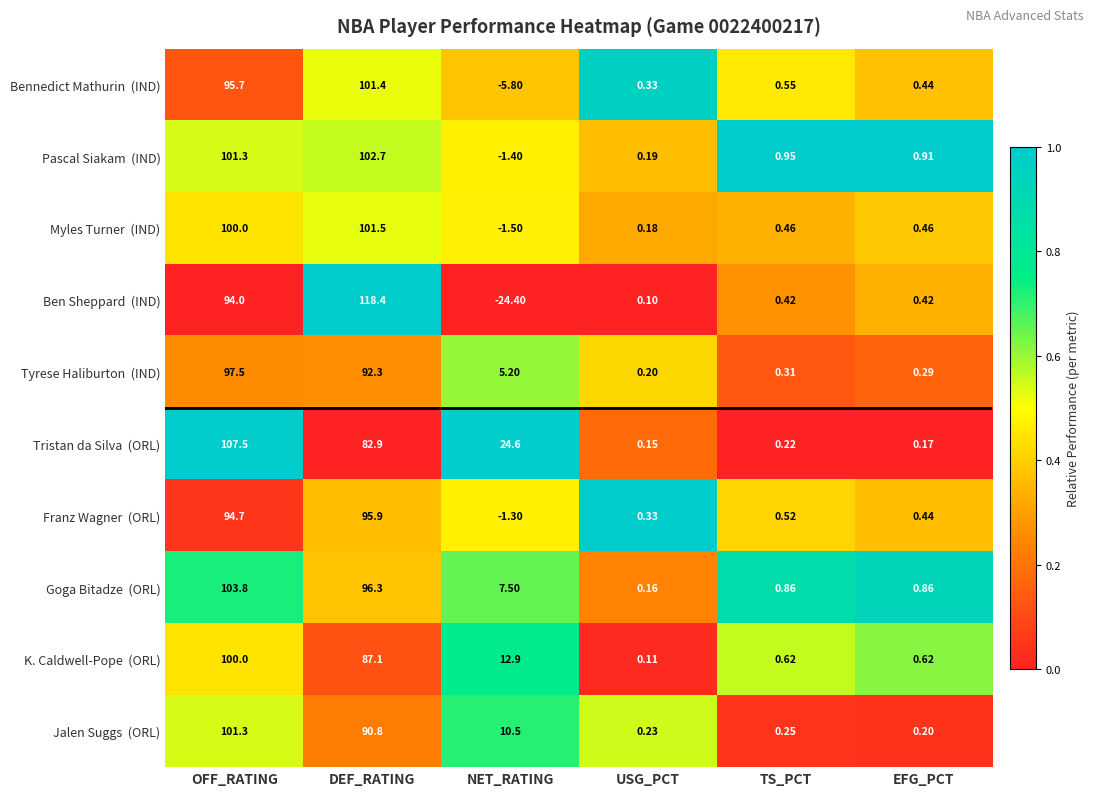

At which category is the sum across all series the highest?

OFF_RATING